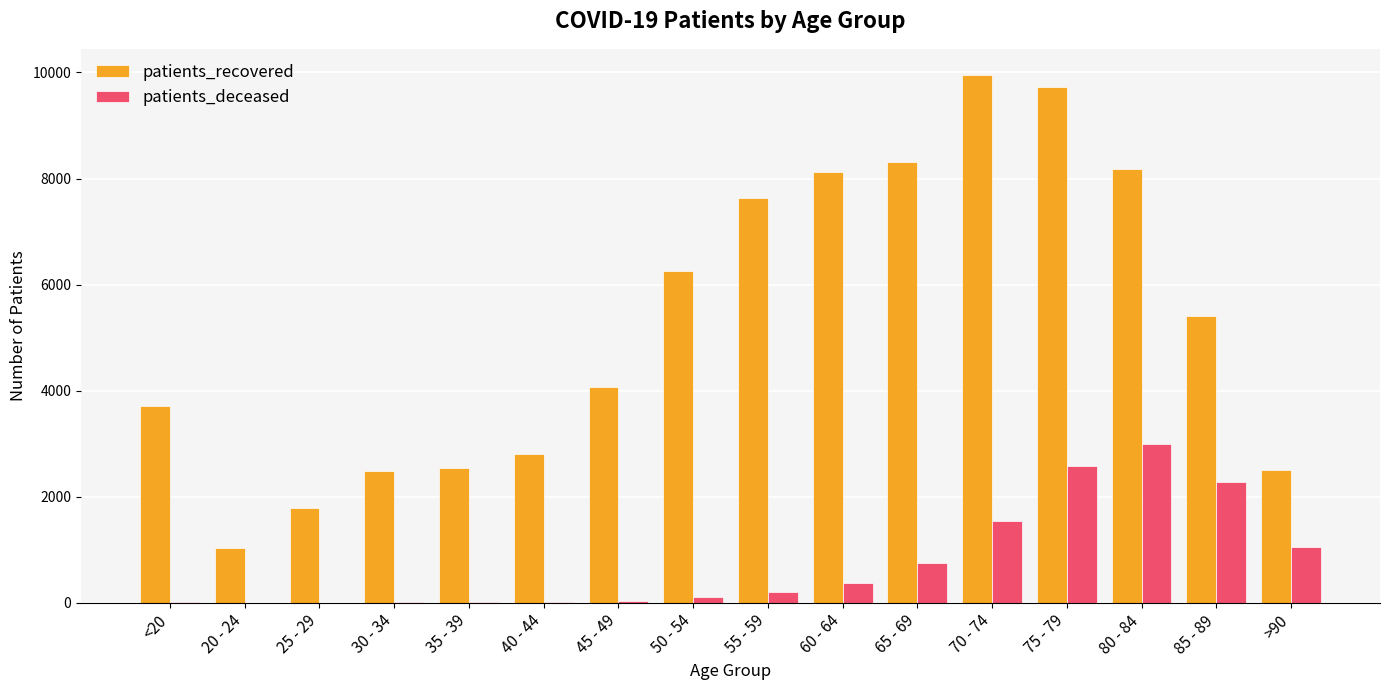

True or false: patients_recovered has a value of 3708 at <20.

True